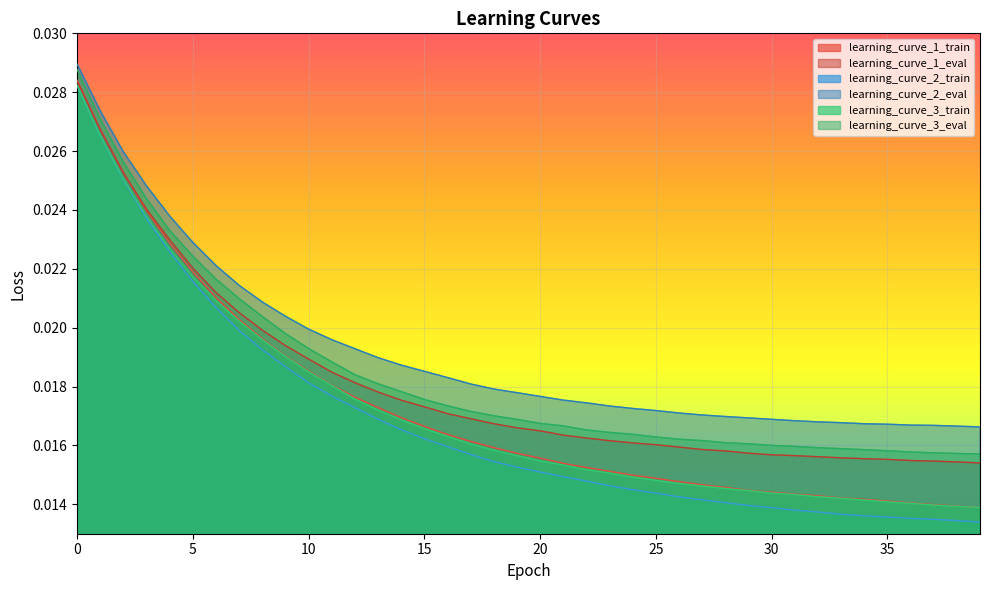

Which series has the largest total across all categories?

learning_curve_2_eval